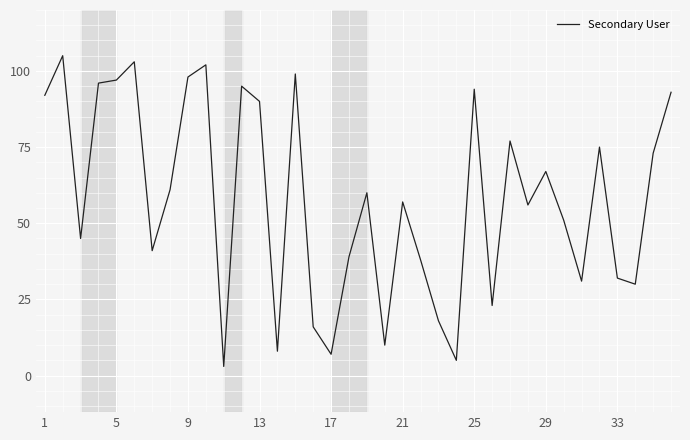

Does the chart have visible grid lines?

Yes